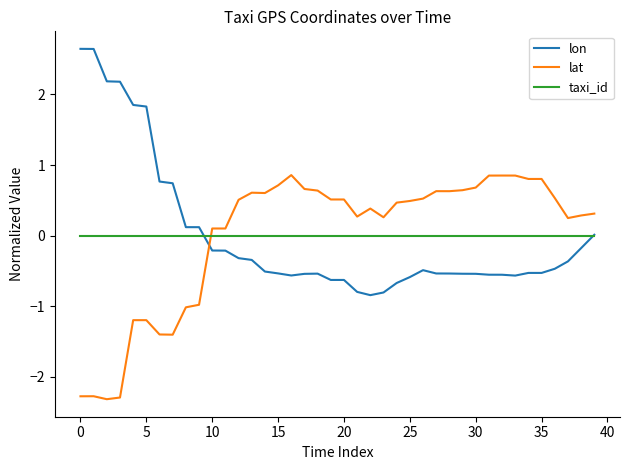

List the series in order of their peak value, lowest first.

taxi_id, lat, lon